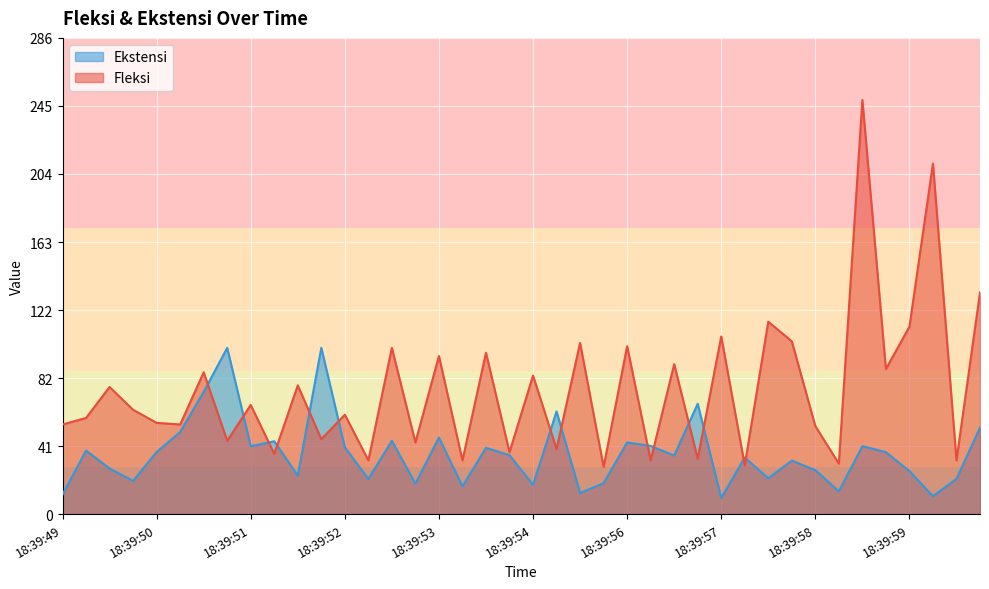

What is the sum of all Ekstensi values?

1446.0